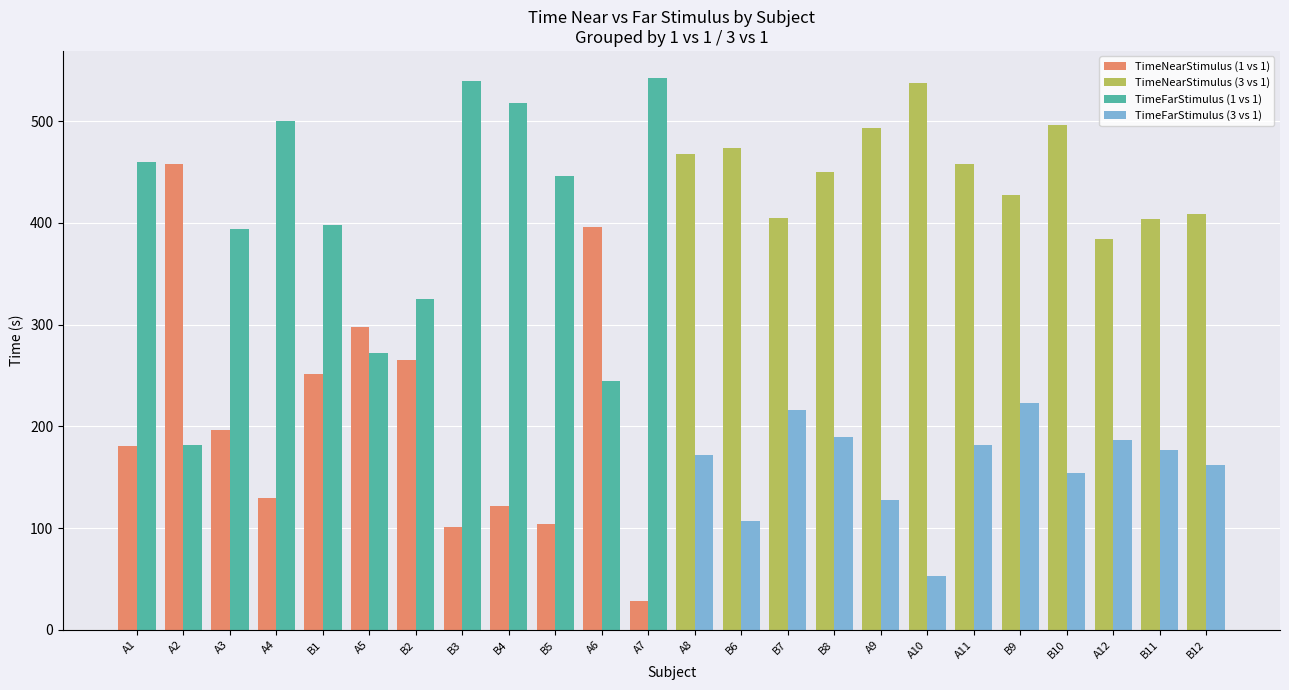

True or false: TimeFarStimulus has a value of 500.0 at A4.

True